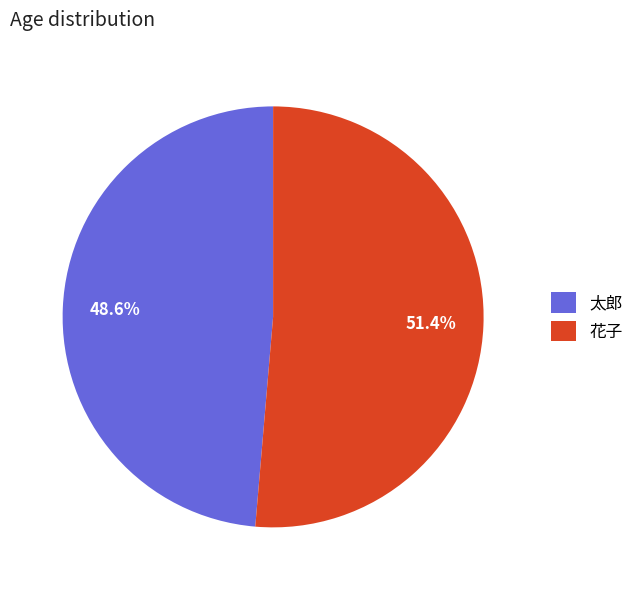

How many slices are in this pie chart?

2